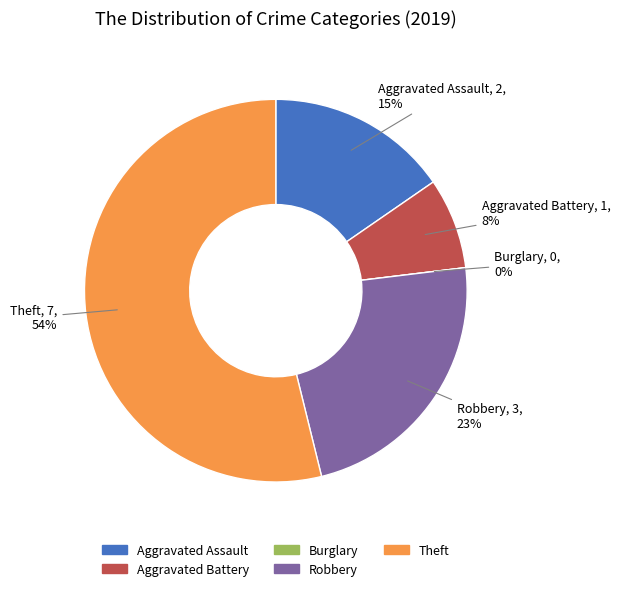

What is the largest slice in the pie chart?

Theft